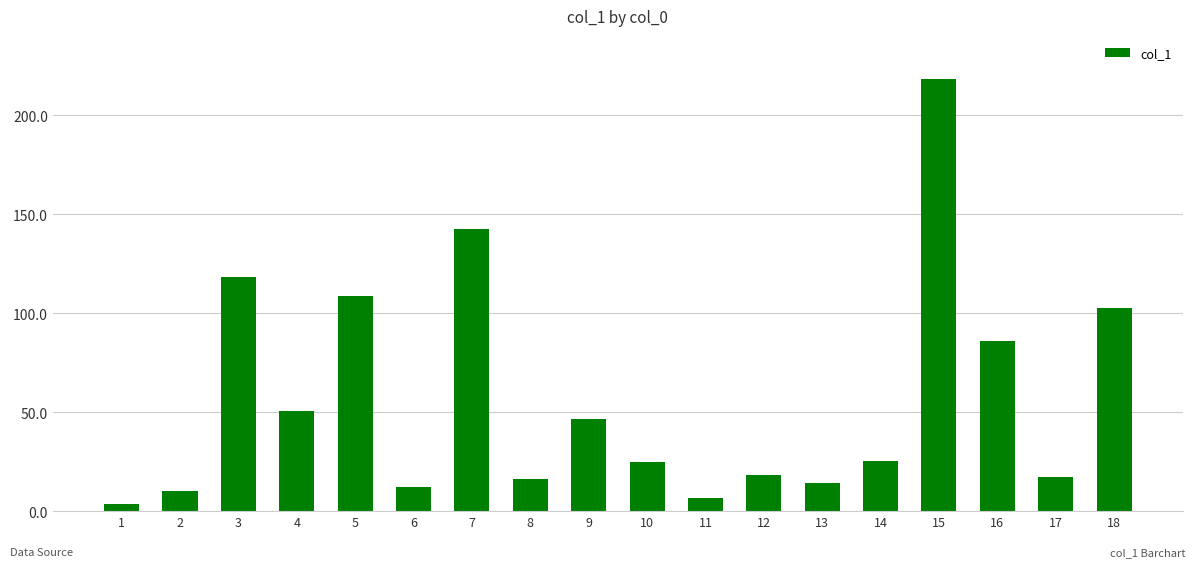

Count the number of data series in this chart.

1